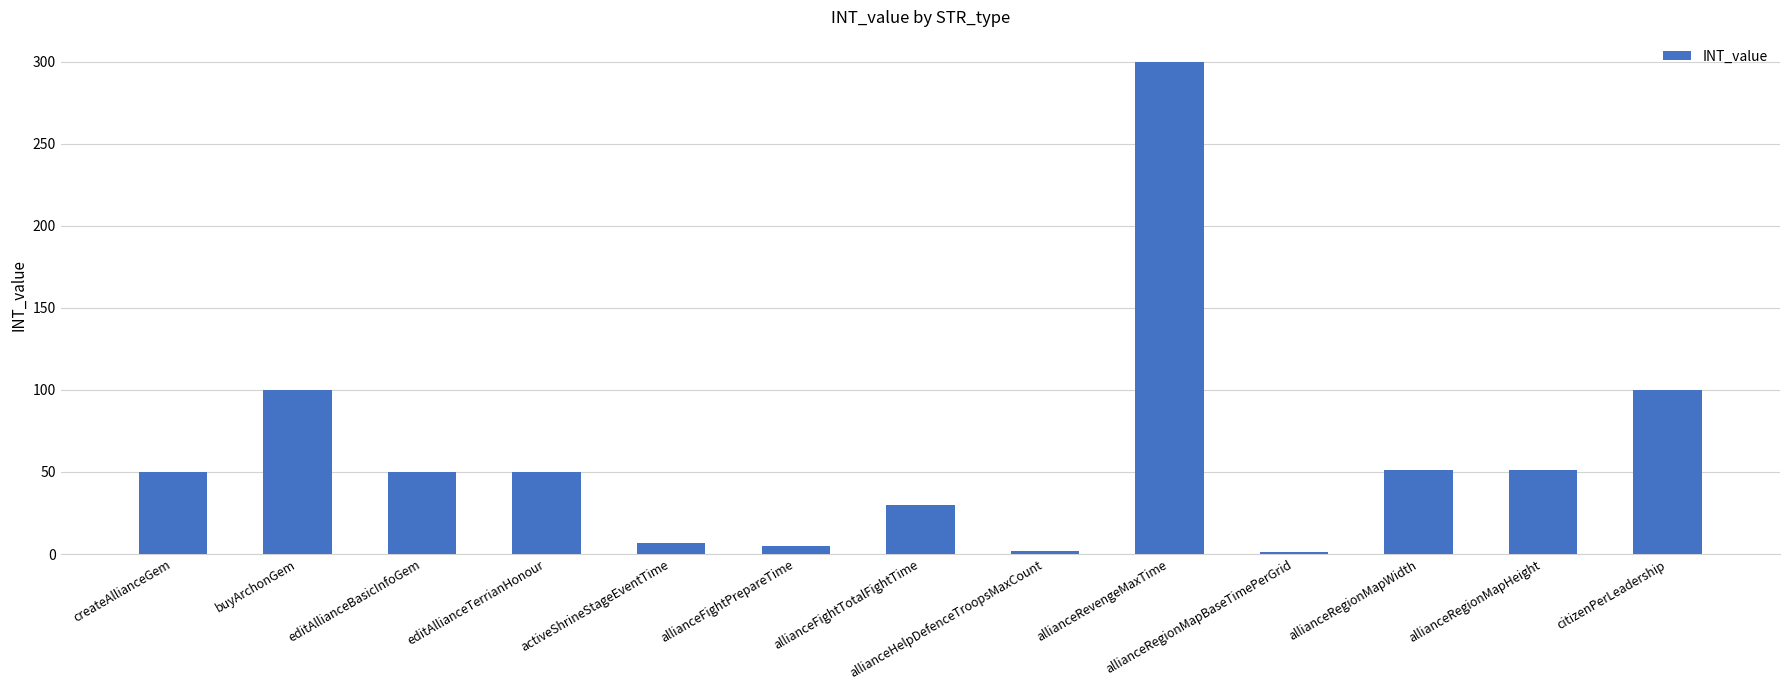

Which has a higher value, allianceHelpDefenceTroopsMaxCount or allianceRevengeMaxTime?

allianceRevengeMaxTime